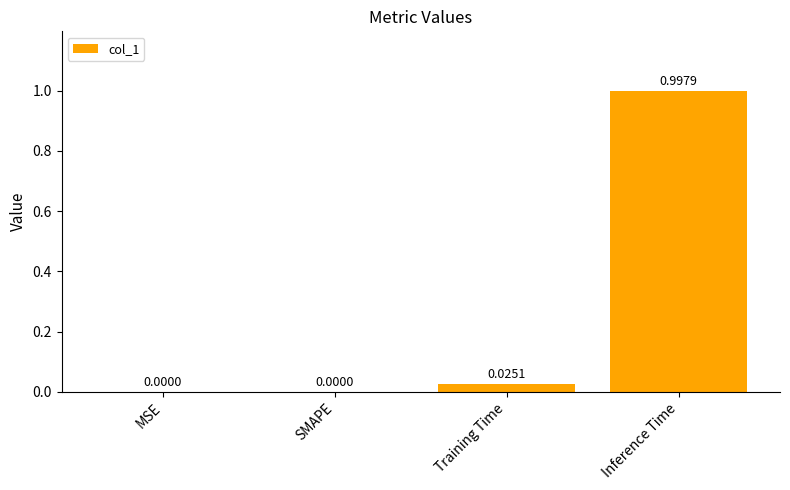

What is the change in value from SMAPE to Inference Time?

+1.0